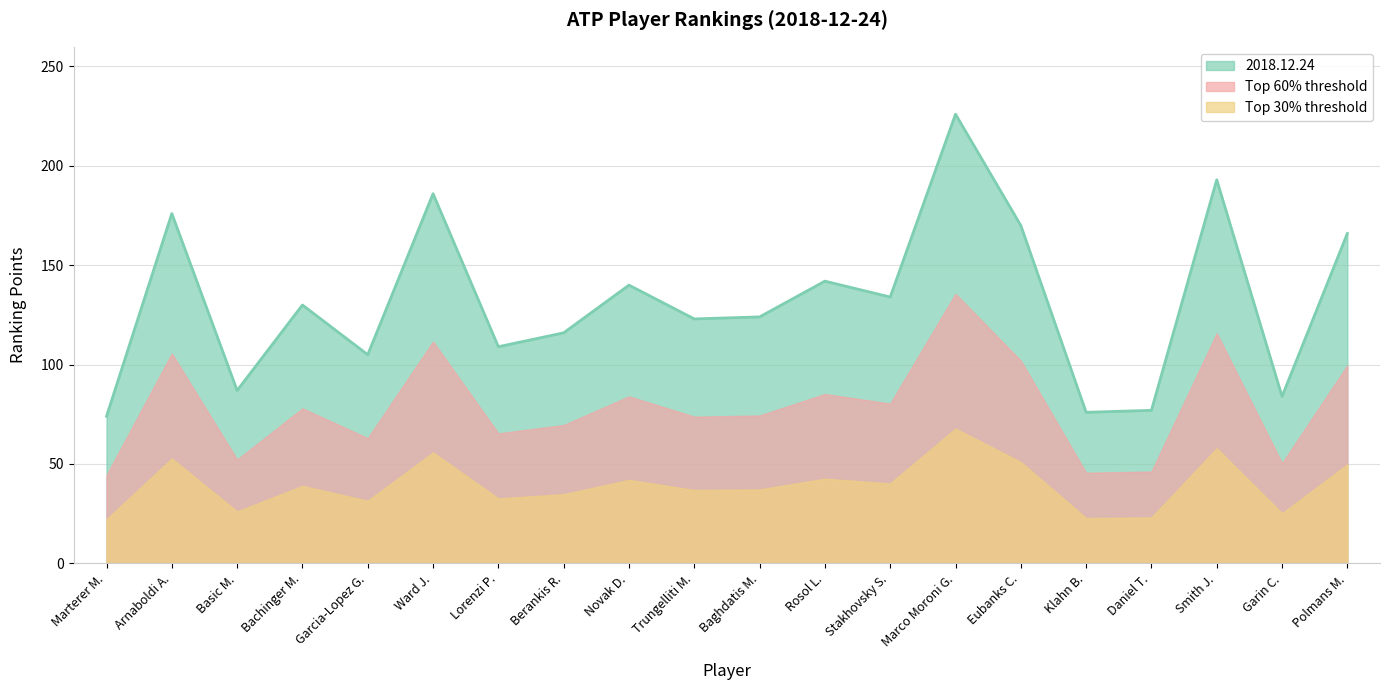

List the labels in order of value, smallest first.

Marterer M., Klahn B., Daniel T., Garin C., Basic M., Garcia-Lopez G., Lorenzi P., Berankis R., Trungelliti M., Baghdatis M., Bachinger M., Stakhovsky S., Novak D., Rosol L., Polmans M., Eubanks C., Arnaboldi A., Ward J., Smith J., Marco Moroni G.